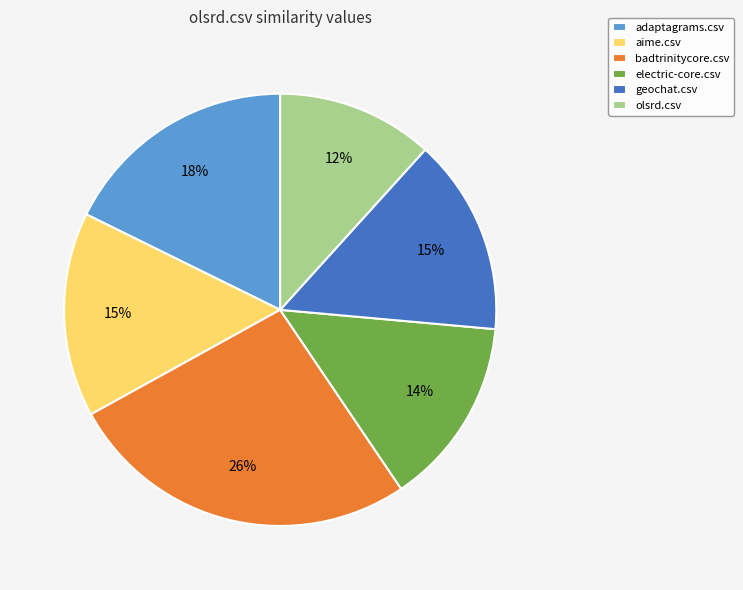

To the nearest percent, what is the average slice percentage?

17%